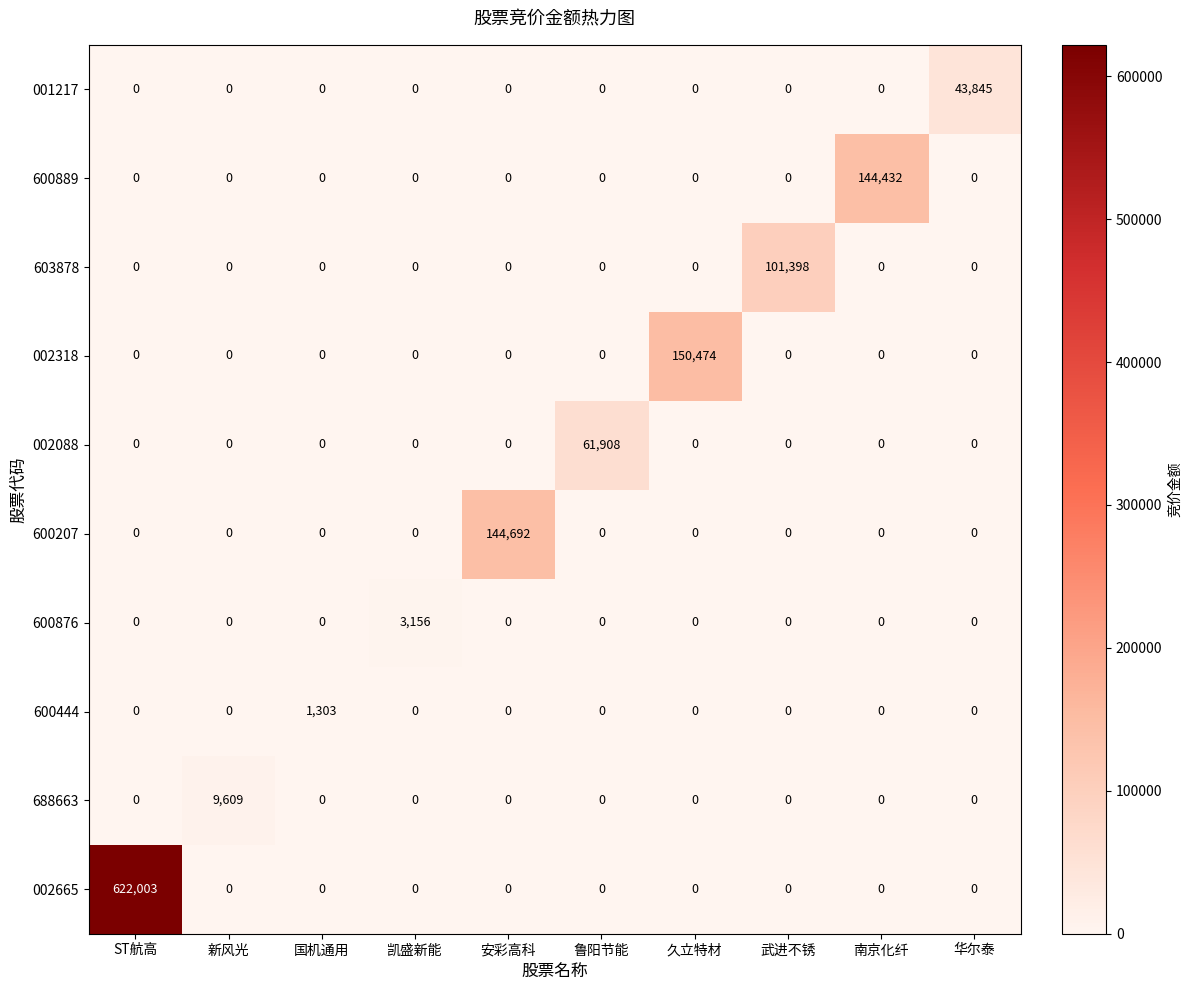

What is the difference between the maximum and minimum values in the 600207 series?

144692